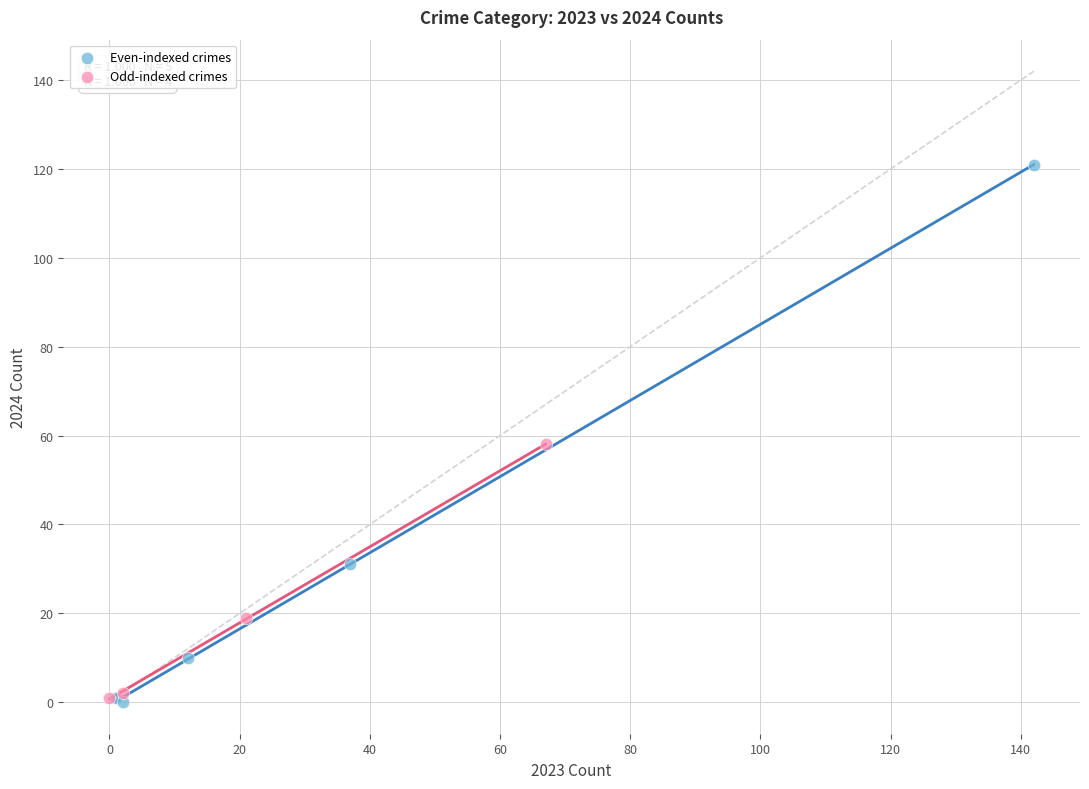

Which series contains the highest Y value?

Even-indexed crimes